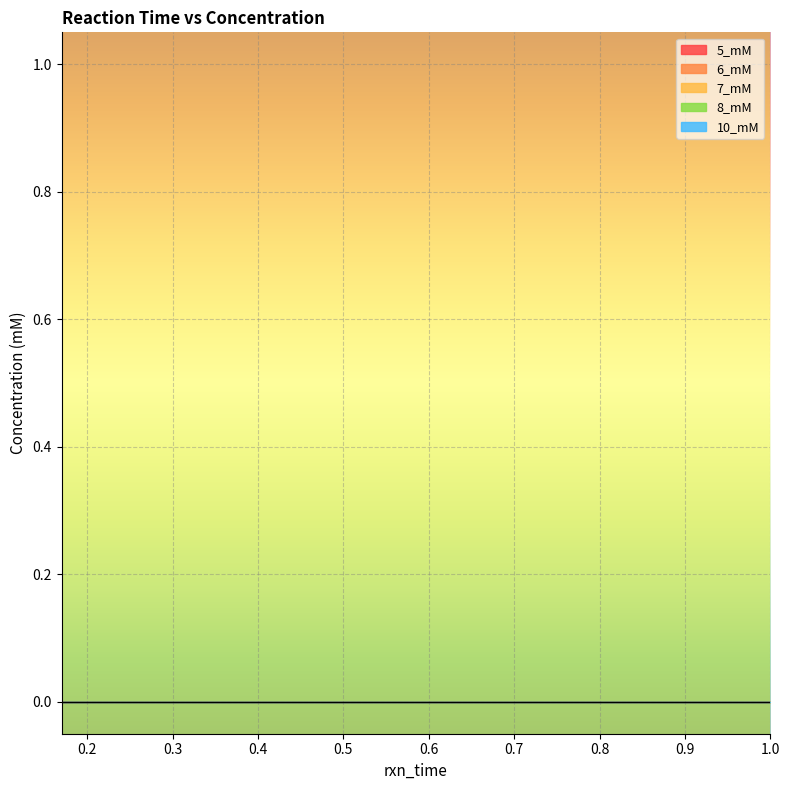

What is the total value across all series at 0.33?

0.3